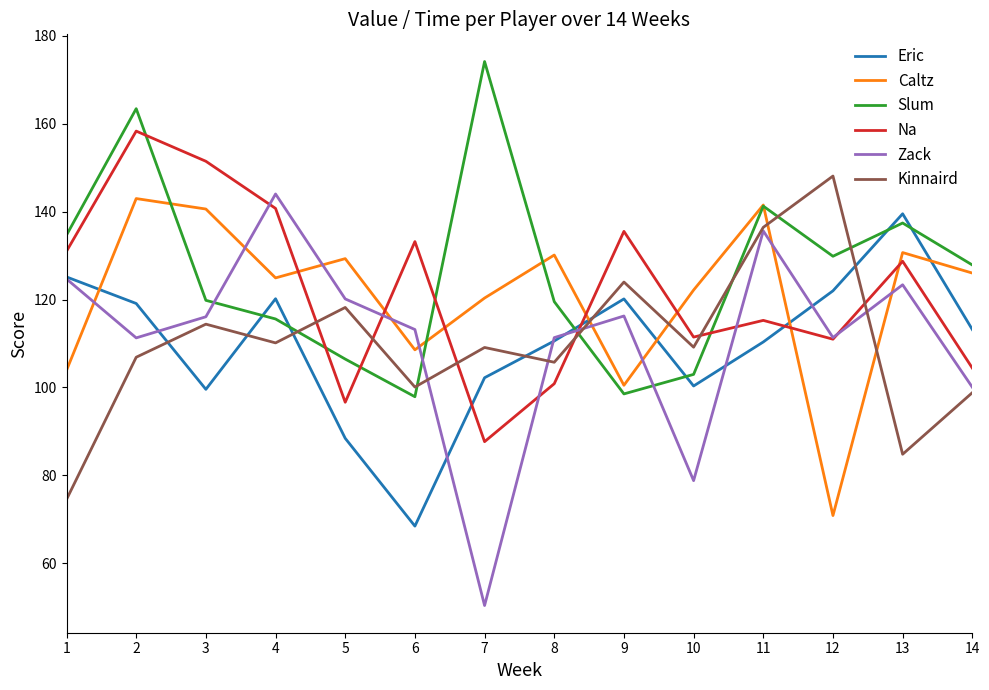

How many interior local peaks does the Slum series have?

4